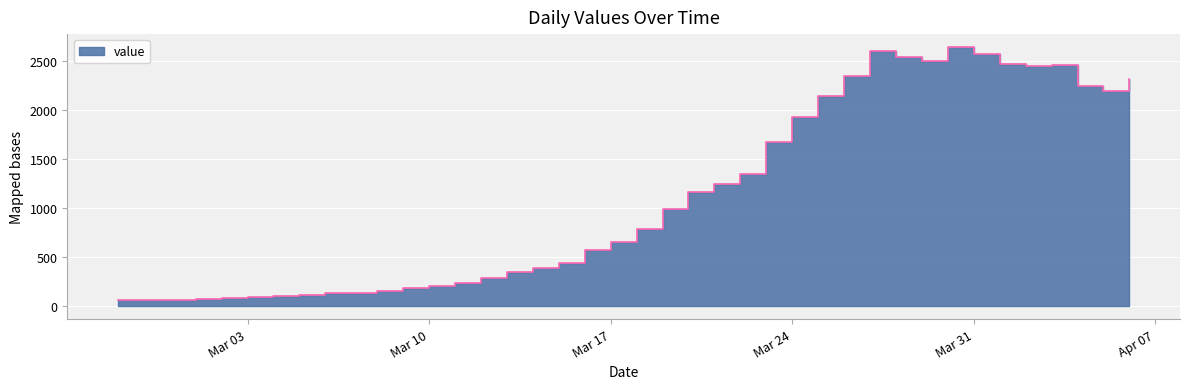

What position from the right is Mar 17?

21